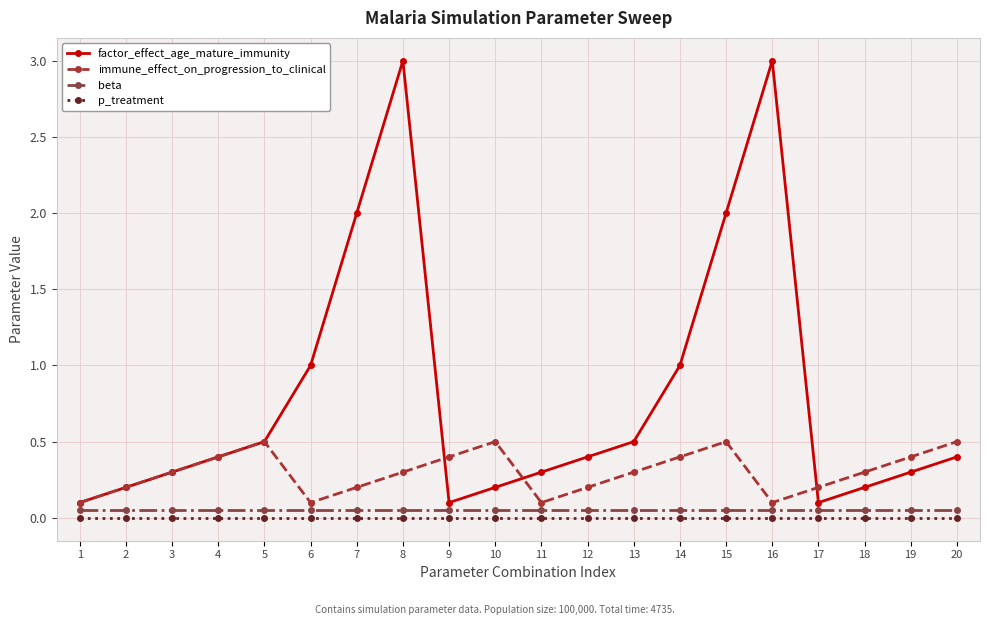

True or false: beta and p_treatment cross at least once.

False